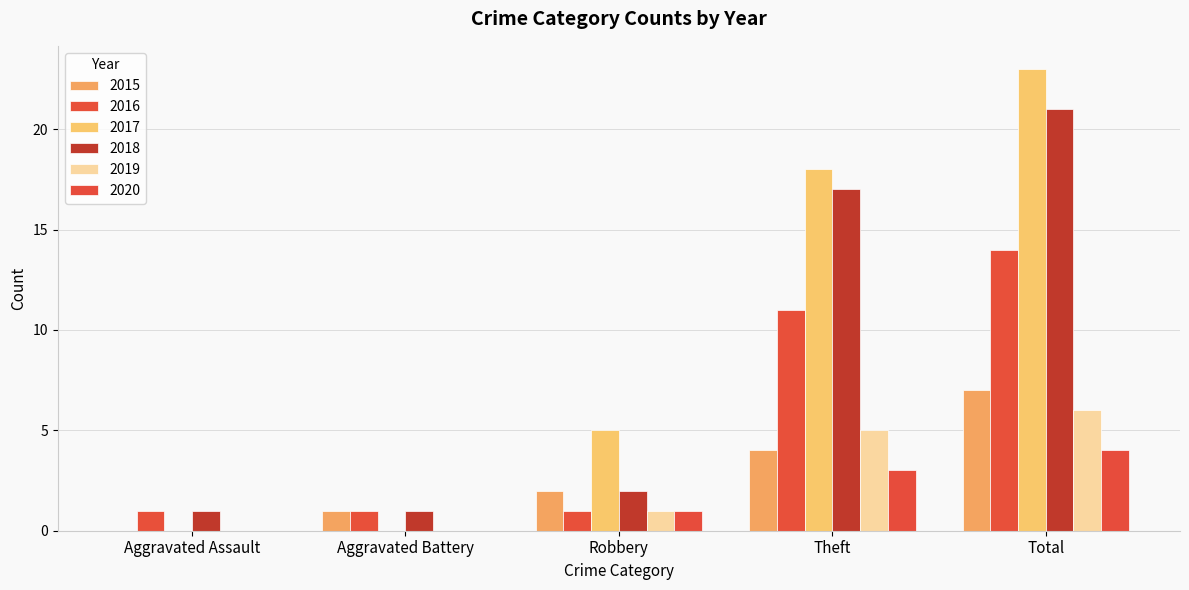

How many groups of bars are there?

5